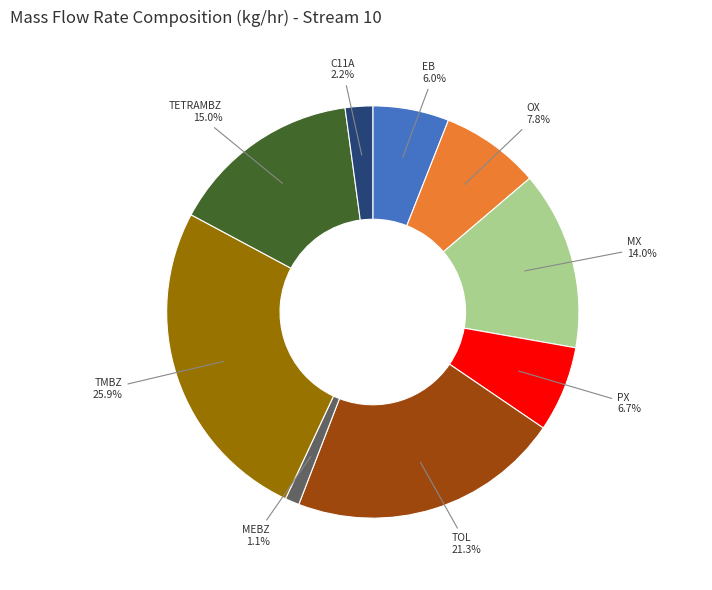

Is there a majority slice in this chart?

No